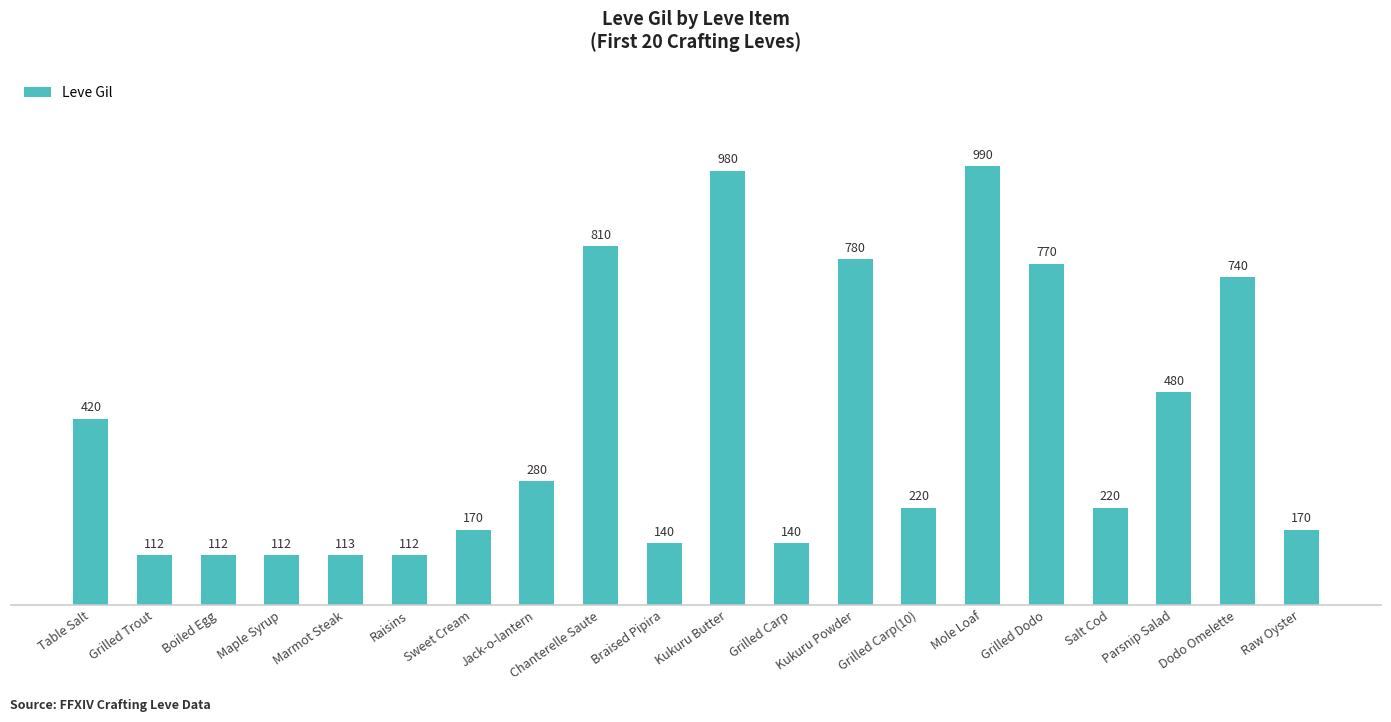

Between Dodo Omelette and Raisins, which is larger?

Dodo Omelette